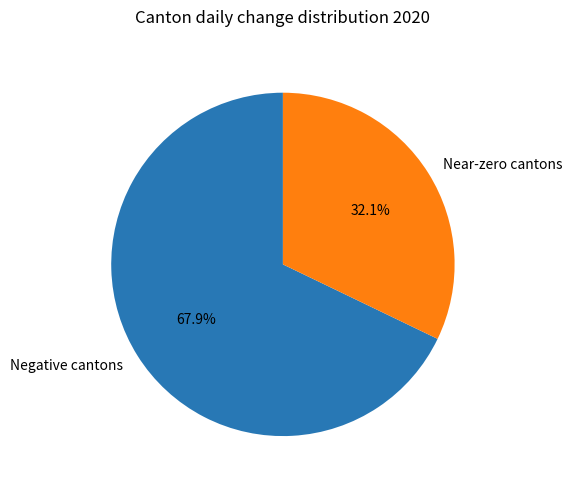

Which slice is the largest?

Negative cantons